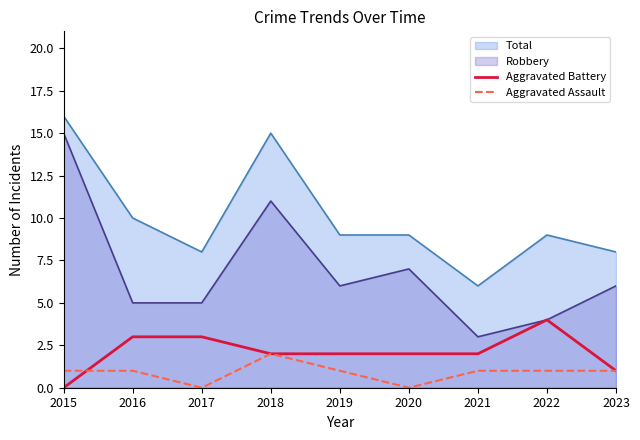

Rank the series by their maximum value, from lowest to highest.

Aggravated Assault, Aggravated Battery, Robbery, Total